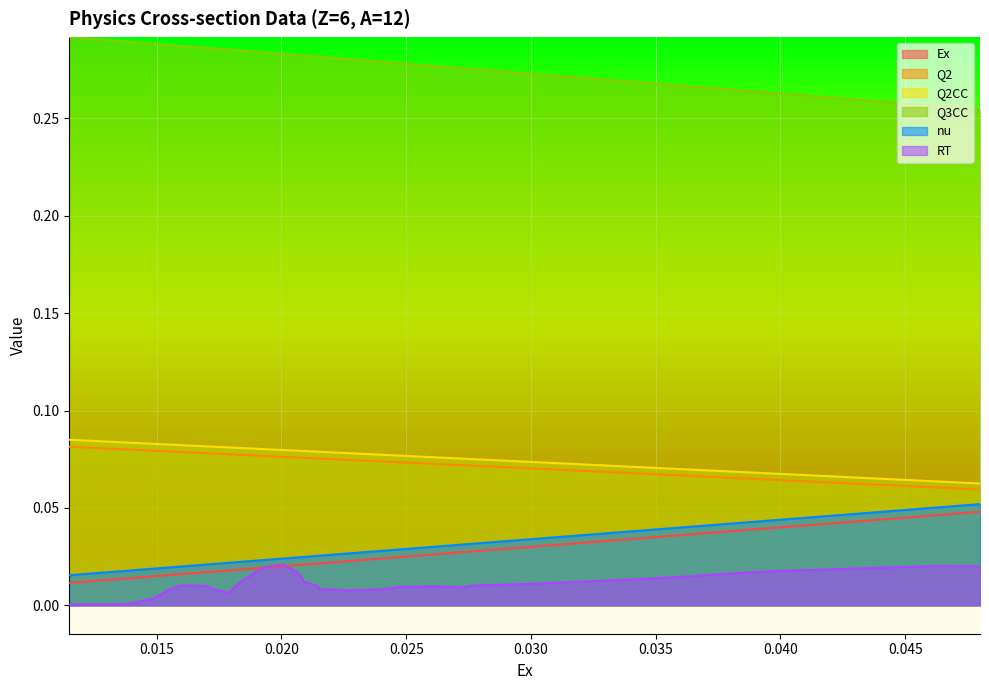

True or false: RT and nu cross at least once.

False